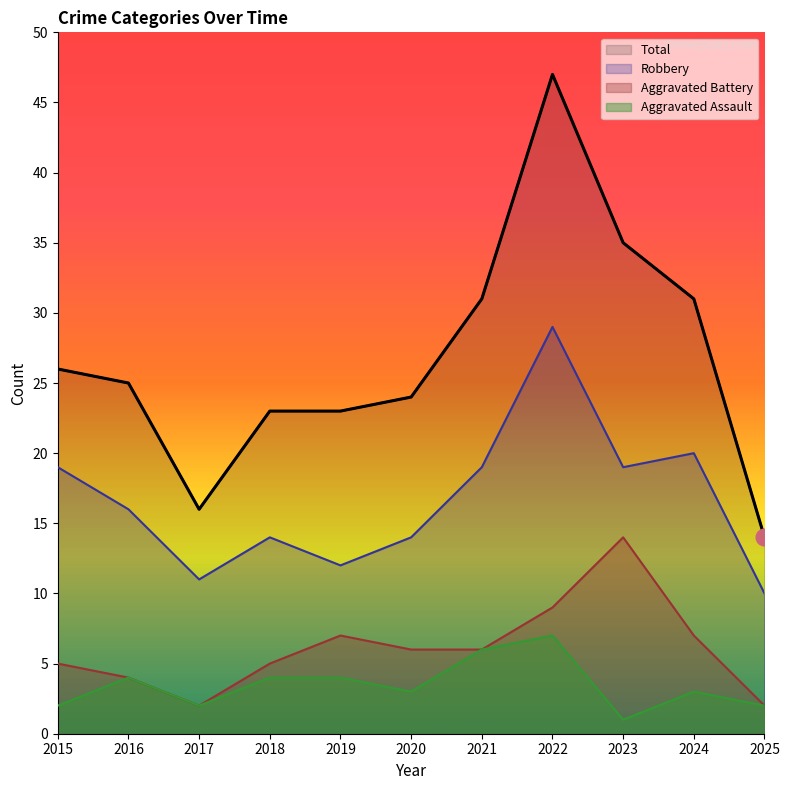

Rank the series at 2015 from lowest to highest value.

Aggravated Assault, Aggravated Battery, Robbery, Total